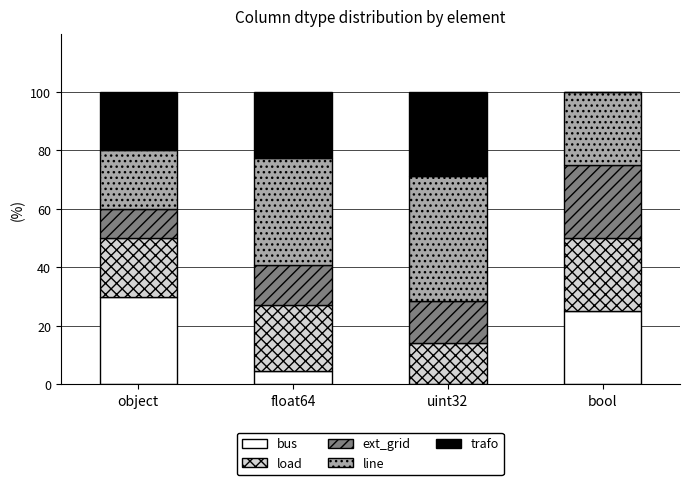

What is the total value across all series at uint32?

100.0